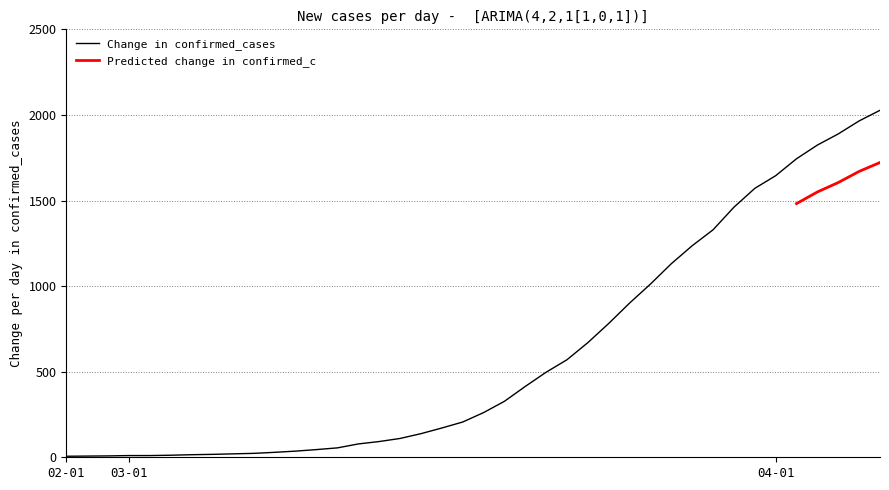

True or false: the data has more than 0 interior local peaks.

False